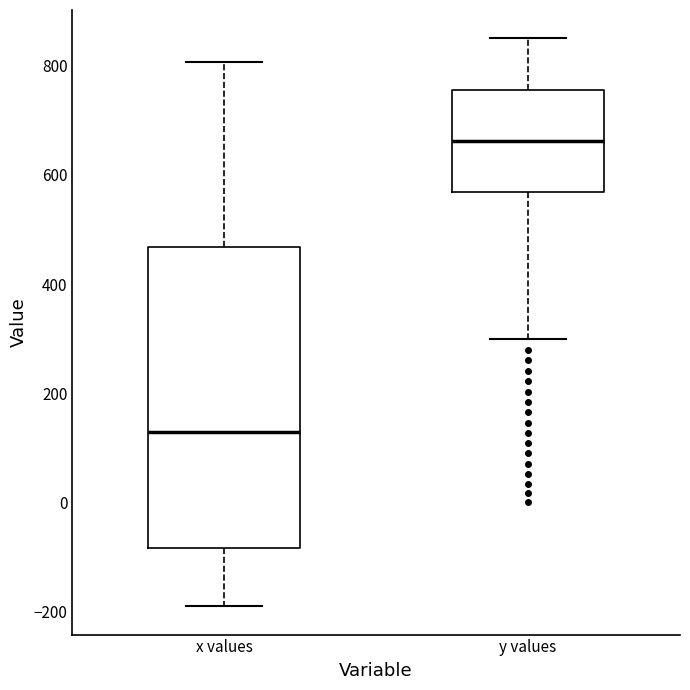

Reading left to right, transcribe this box plot: for each box, give where its median line is, the range the box spans, and where its two whiskers end, as read against the y-axis. The values are not printed on the chart, so give them approximately, as read against the axis.

x values: median 120, box -80 to 460, whiskers -180 to 800
y values: median 660, box 560 to 760, whiskers 300 to 860